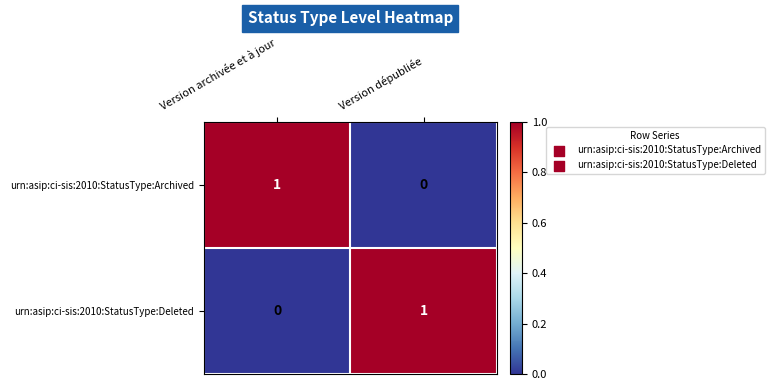

Rank the series at Version archivée et à jour from highest to lowest value.

urn:asip:ci-sis:2010:StatusType:Archived, urn:asip:ci-sis:2010:StatusType:Deleted